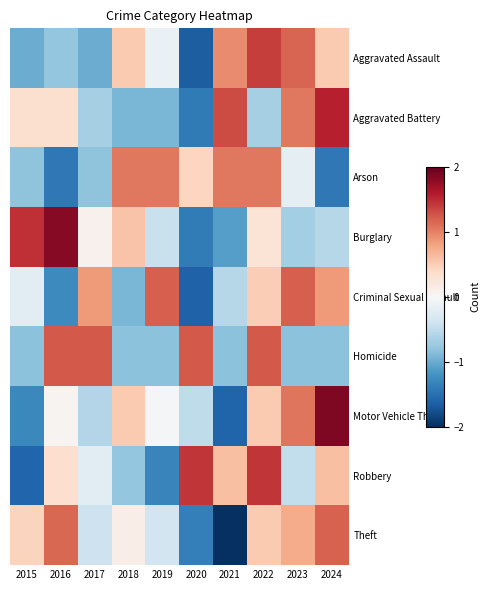

Reading left to right, list all the values displayed in this chart.

Aggravated Assault: 2015=-1.0	2016=-0.8	2017=-1.0	2018=0.5	2019=-0.1	2020=-1.6	2021=1.0	2022=1.4	2023=1.2	2024=0.5
Aggravated Battery: 2015=0.3	2016=0.3	2017=-0.7	2018=-0.9	2019=-0.9	2020=-1.4	2021=1.3	2022=-0.7	2023=1.1	2024=1.6
Arson: 2015=-0.8	2016=-1.4	2017=-0.8	2018=1.1	2019=1.1	2020=0.4	2021=1.1	2022=1.1	2023=-0.2	2024=-1.4
Burglary: 2015=1.5	2016=1.8	2017=0.1	2018=0.6	2019=-0.4	2020=-1.4	2021=-1.1	2022=0.3	2023=-0.7	2024=-0.6
Criminal Sexual Assault: 2015=-0.2	2016=-1.3	2017=0.8	2018=-0.9	2019=1.2	2020=-1.6	2021=-0.6	2022=0.5	2023=1.2	2024=0.8
Homicide: 2015=-0.8	2016=1.2	2017=1.2	2018=-0.8	2019=-0.8	2020=1.2	2021=-0.8	2022=1.2	2023=-0.8	2024=-0.8
Motor Vehicle Theft: 2015=-1.3	2016=0.0	2017=-0.6	2018=0.5	2019=-0.0	2020=-0.5	2021=-1.6	2022=0.5	2023=1.1	2024=1.9
Robbery: 2015=-1.6	2016=0.3	2017=-0.2	2018=-0.8	2019=-1.3	2020=1.4	2021=0.6	2022=1.4	2023=-0.5	2024=0.6
Theft: 2015=0.4	2016=1.2	2017=-0.4	2018=0.1	2019=-0.4	2020=-1.4	2021=-2.0	2022=0.5	2023=0.7	2024=1.2